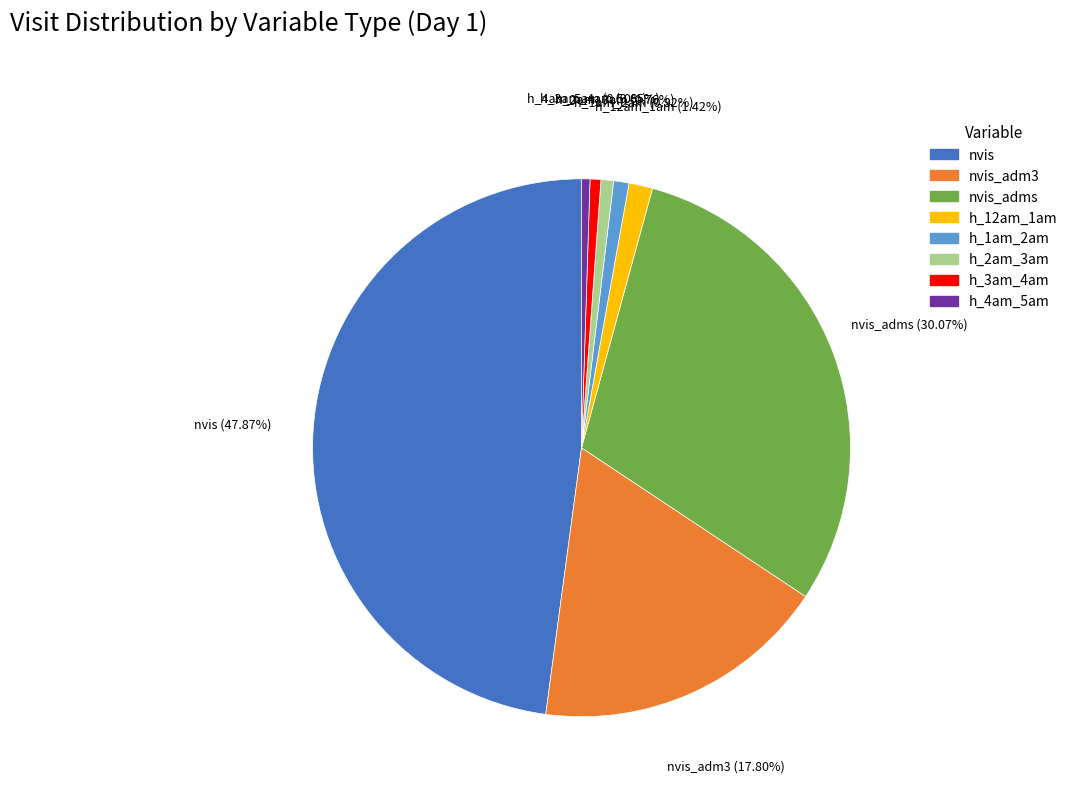

Count the number of slices in the pie.

8